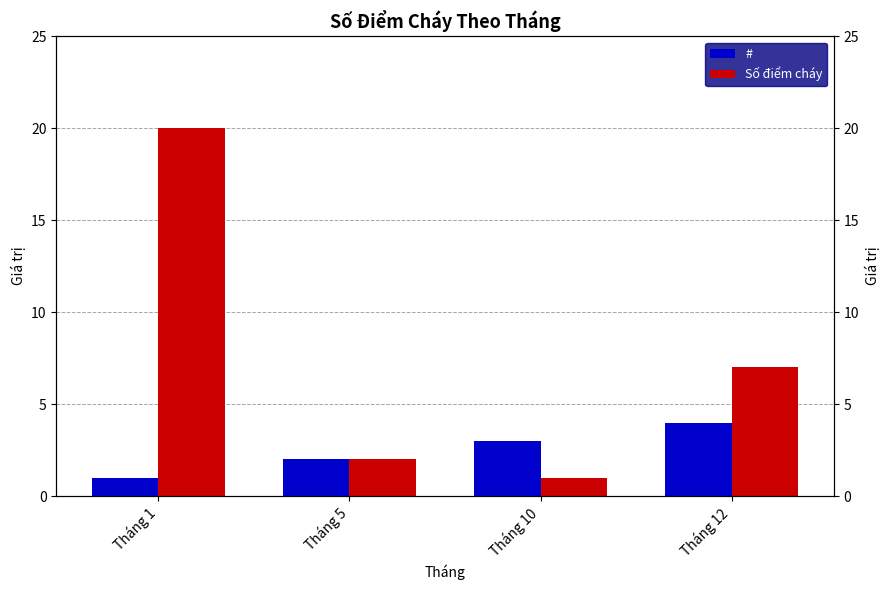

What is the sum of the Số điểm cháy values at Tháng 1 and Tháng 10?

21